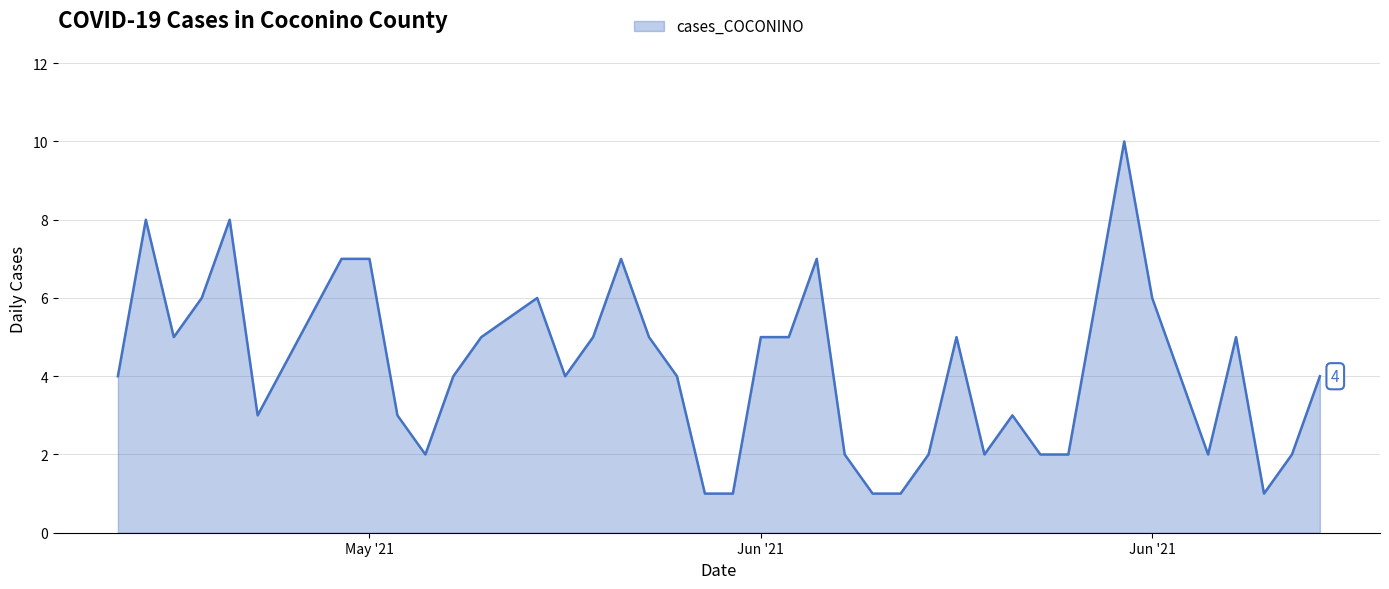

What is the greatest value displayed?

10